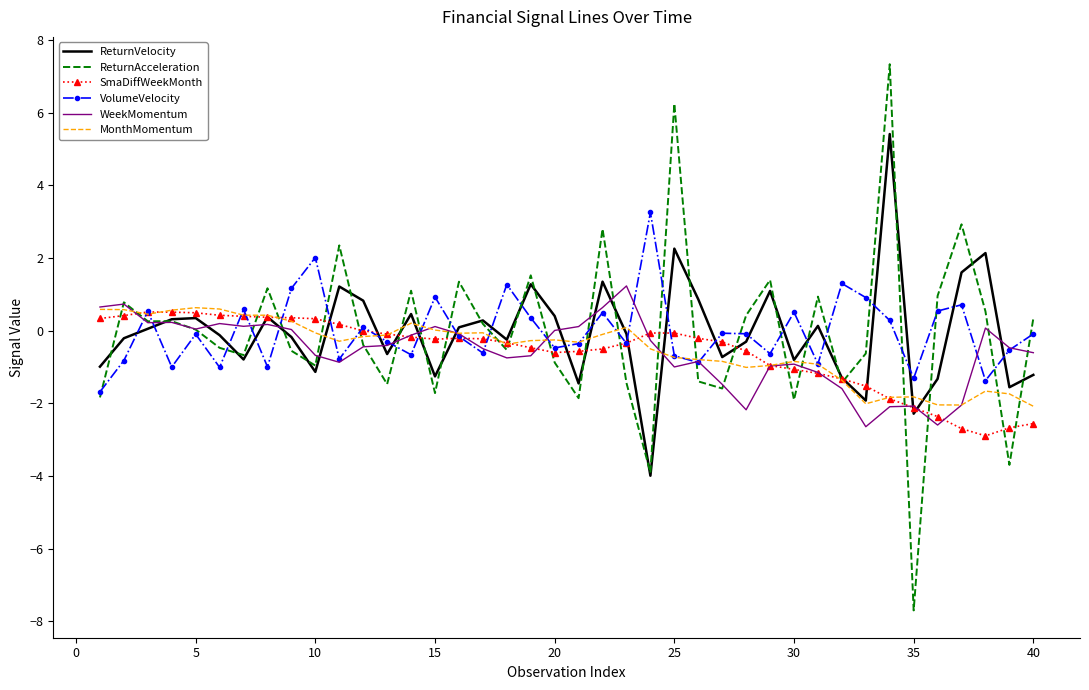

Which series has the largest range (max minus min)?

ReturnAcceleration